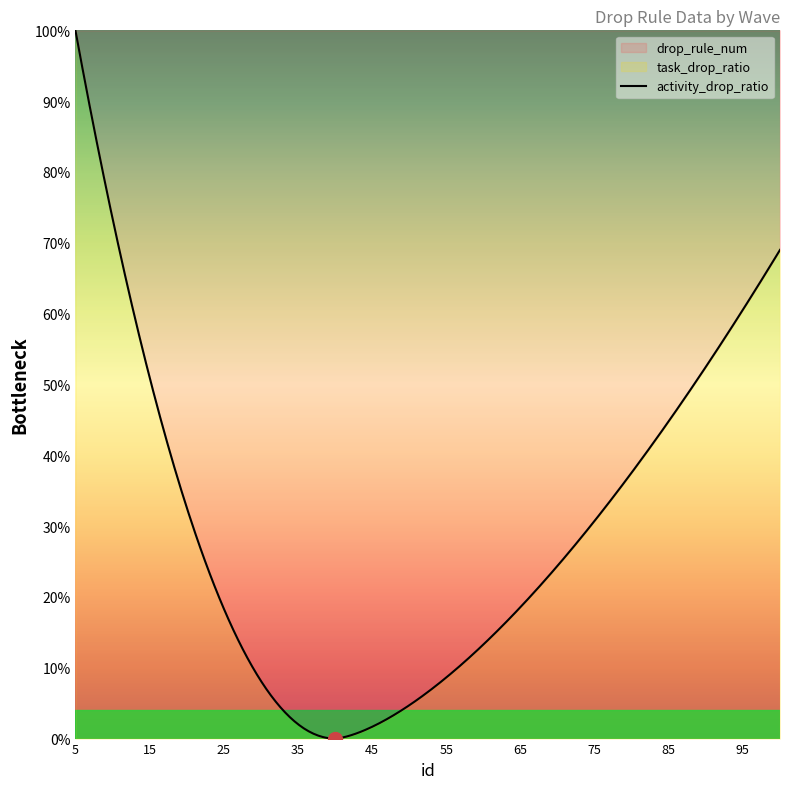

True or false: activity_drop_ratio and drop_rule_num intersect in this chart.

False